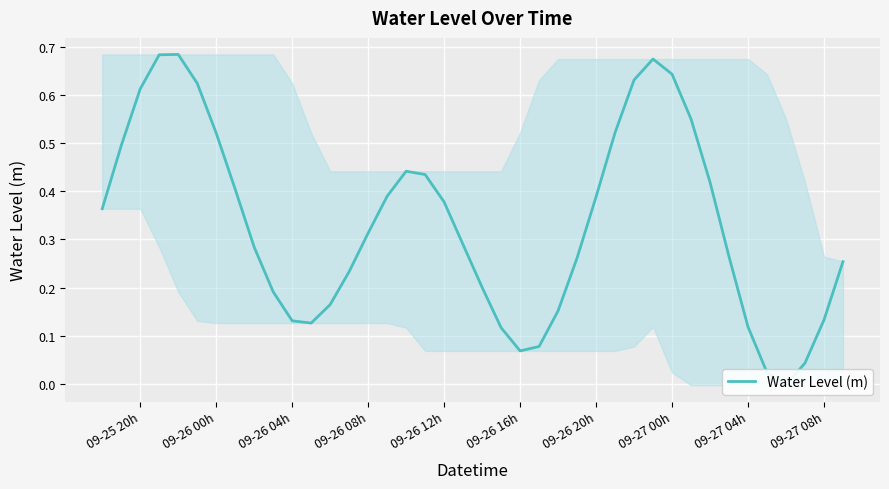

What is the difference between the maximum and second lowest values?

0.7